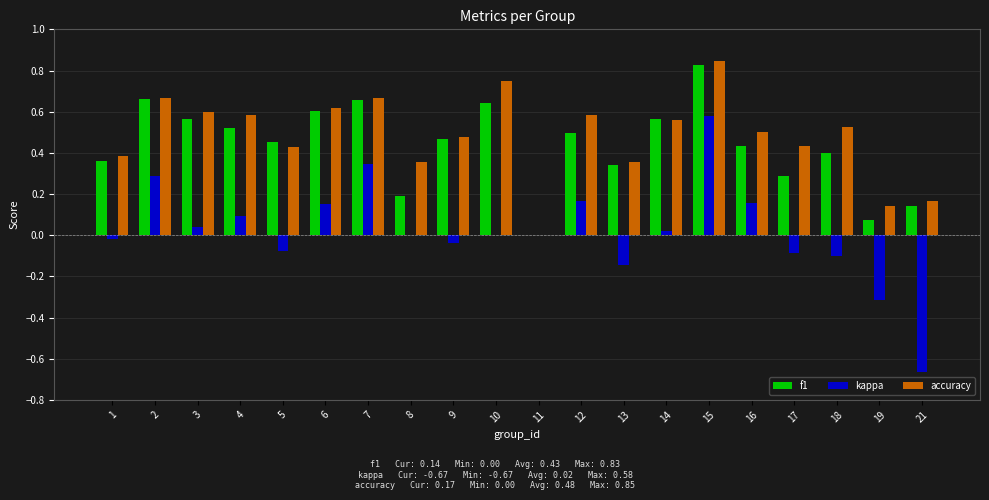

Which category has the highest value in the accuracy series?

15